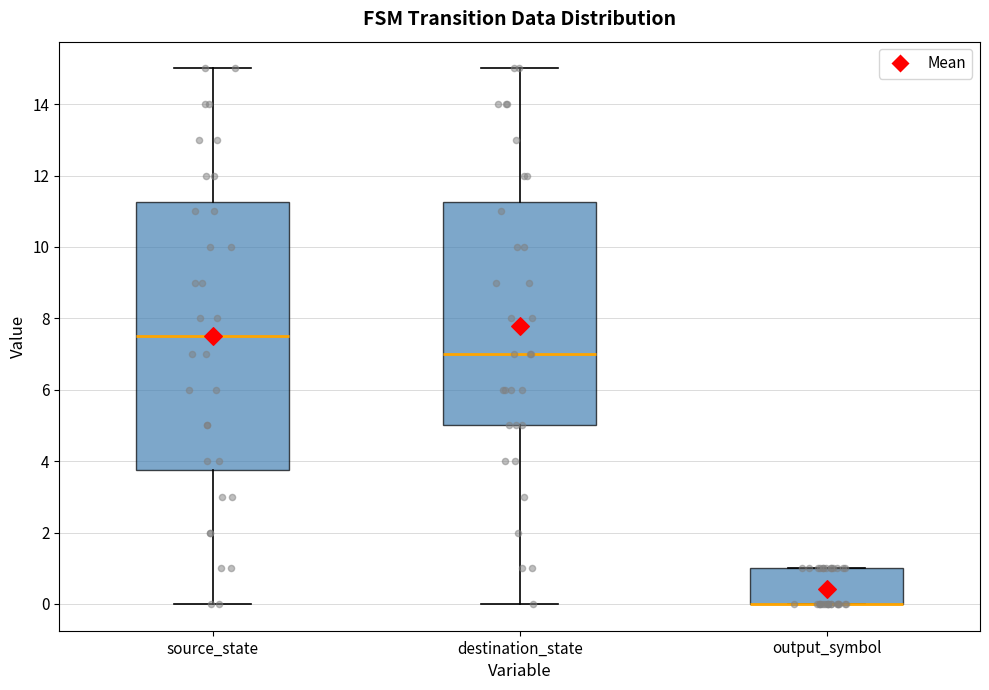

Comparing the boxes themselves (not the whiskers), which one is the tallest?

source_state